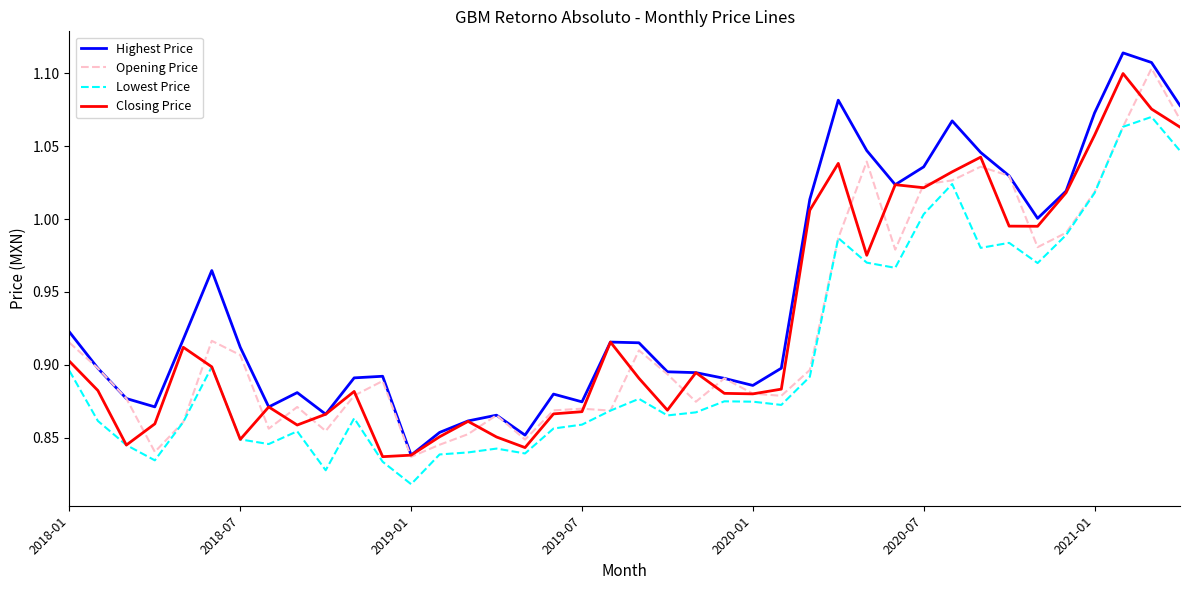

Does the chart display data point markers on the line(s)?

No